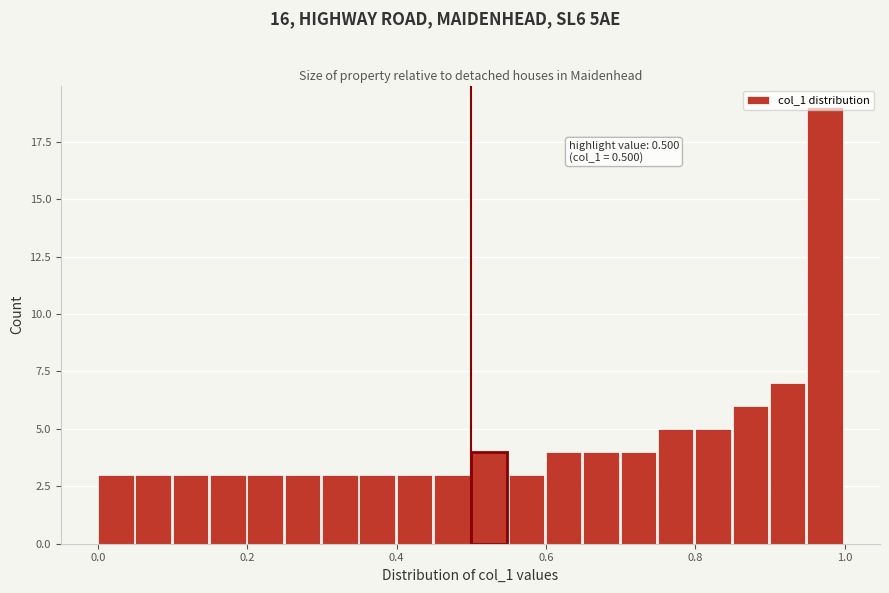

Around what value on the x-axis is the tallest bar? Give the approximate position of its centre, as read against the axis.

0.98